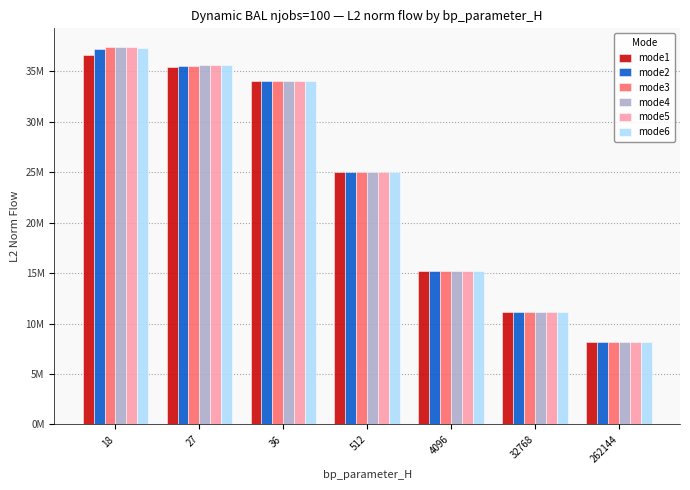

Where does the mode4 series first go above 24990894?

18